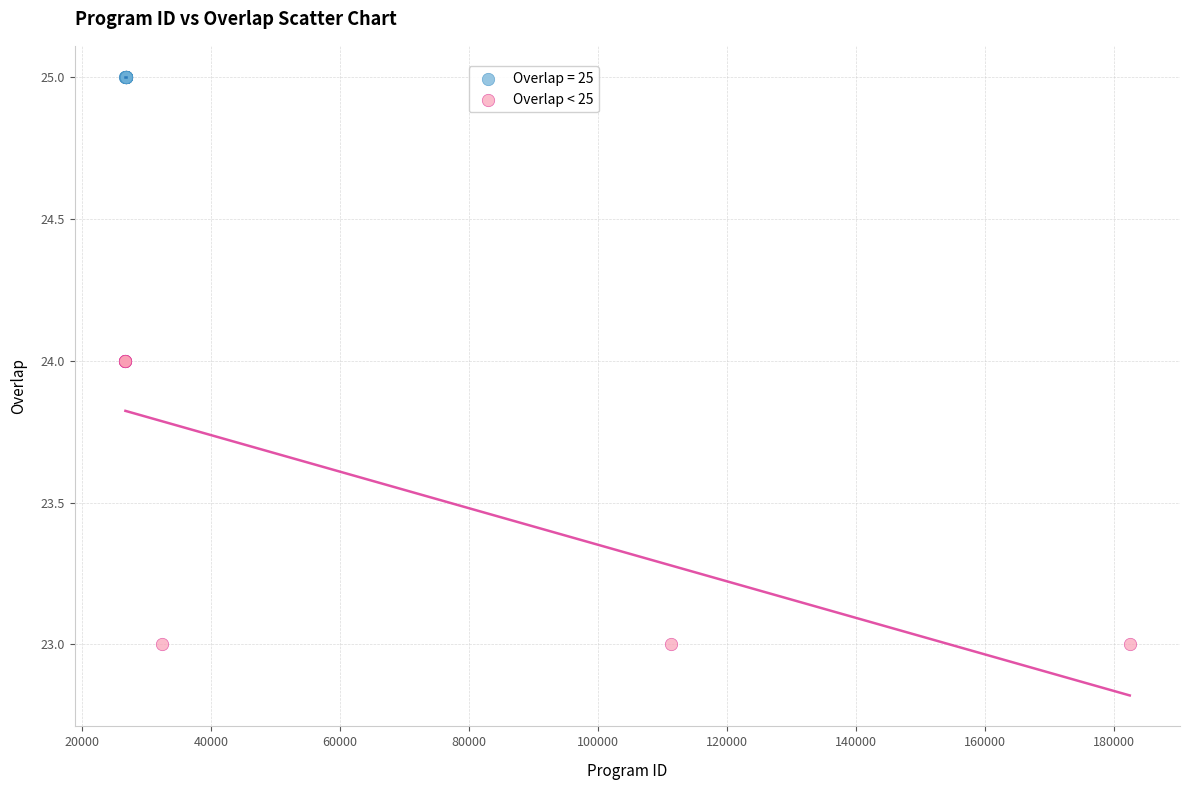

Which series contains the lowest Y value?

Overlap < 25